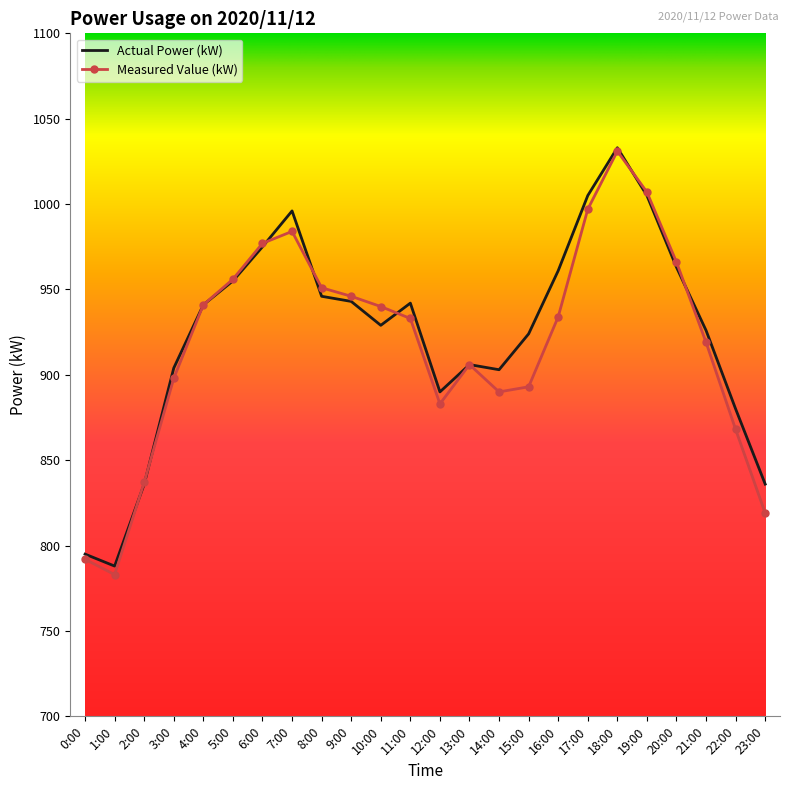

What is the approximate value of Measured Value (kW) at 19:00?

1007